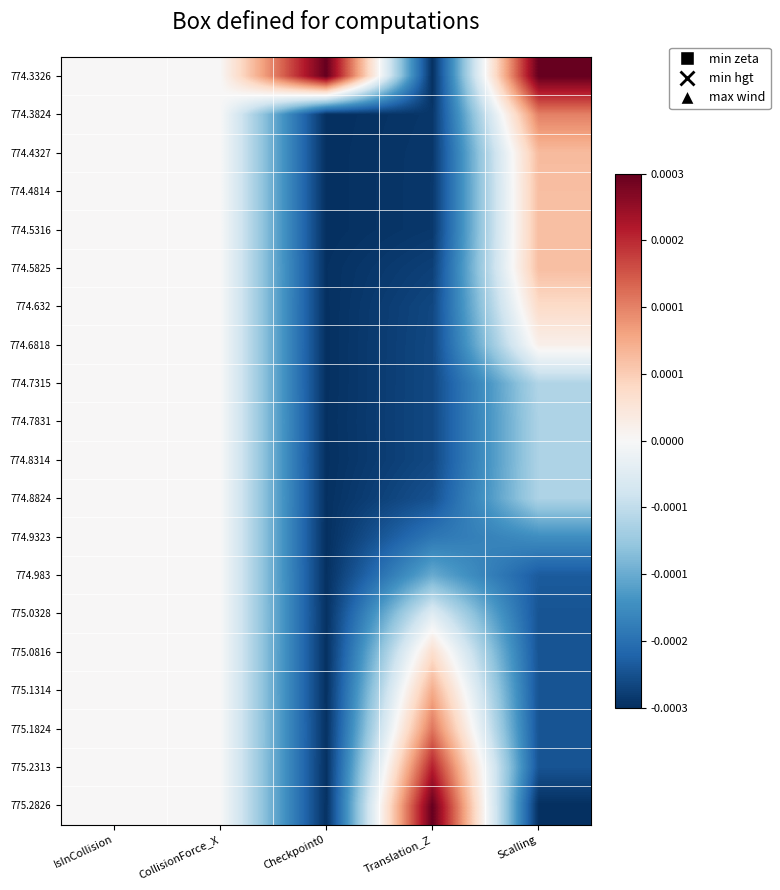

Reading left to right, extract all data points from this chart.

774.3326: IsInCollision=0.0	CollisionForce_X=0.0	Checkpoint0=1.0	Translation_Z=-1.0	Scalling=1.0
774.3824: IsInCollision=0.0	CollisionForce_X=0.0	Checkpoint0=-1.0	Translation_Z=-1.0	Scalling=0.5
774.4327: IsInCollision=0.0	CollisionForce_X=0.0	Checkpoint0=-1.0	Translation_Z=-1.0	Scalling=0.3
774.4814: IsInCollision=0.0	CollisionForce_X=0.0	Checkpoint0=-1.0	Translation_Z=-1.0	Scalling=0.3
774.5316: IsInCollision=0.0	CollisionForce_X=0.0	Checkpoint0=-1.0	Translation_Z=-1.0	Scalling=0.3
774.5825: IsInCollision=0.0	CollisionForce_X=0.0	Checkpoint0=-1.0	Translation_Z=-0.9	Scalling=0.3
774.632: IsInCollision=0.0	CollisionForce_X=0.0	Checkpoint0=-1.0	Translation_Z=-0.9	Scalling=0.2
774.6818: IsInCollision=0.0	CollisionForce_X=0.0	Checkpoint0=-1.0	Translation_Z=-0.9	Scalling=0.1
774.7315: IsInCollision=0.0	CollisionForce_X=0.0	Checkpoint0=-1.0	Translation_Z=-0.9	Scalling=-0.3
774.7831: IsInCollision=0.0	CollisionForce_X=0.0	Checkpoint0=-1.0	Translation_Z=-0.9	Scalling=-0.3
774.8314: IsInCollision=0.0	CollisionForce_X=0.0	Checkpoint0=-1.0	Translation_Z=-0.9	Scalling=-0.3
774.8824: IsInCollision=0.0	CollisionForce_X=0.0	Checkpoint0=-1.0	Translation_Z=-0.9	Scalling=-0.3
774.9323: IsInCollision=0.0	CollisionForce_X=0.0	Checkpoint0=-1.0	Translation_Z=-0.7	Scalling=-0.6
774.983: IsInCollision=0.0	CollisionForce_X=0.0	Checkpoint0=-1.0	Translation_Z=-0.5	Scalling=-0.8
775.0328: IsInCollision=0.0	CollisionForce_X=0.0	Checkpoint0=-1.0	Translation_Z=-0.1	Scalling=-0.9
775.0816: IsInCollision=0.0	CollisionForce_X=0.0	Checkpoint0=-1.0	Translation_Z=0.2	Scalling=-0.9
775.1314: IsInCollision=0.0	CollisionForce_X=0.0	Checkpoint0=-1.0	Translation_Z=0.4	Scalling=-0.9
775.1824: IsInCollision=0.0	CollisionForce_X=0.0	Checkpoint0=-1.0	Translation_Z=0.5	Scalling=-0.9
775.2313: IsInCollision=0.0	CollisionForce_X=0.0	Checkpoint0=-1.0	Translation_Z=0.8	Scalling=-0.9
775.2826: IsInCollision=0.0	CollisionForce_X=0.0	Checkpoint0=-1.0	Translation_Z=1.0	Scalling=-1.0